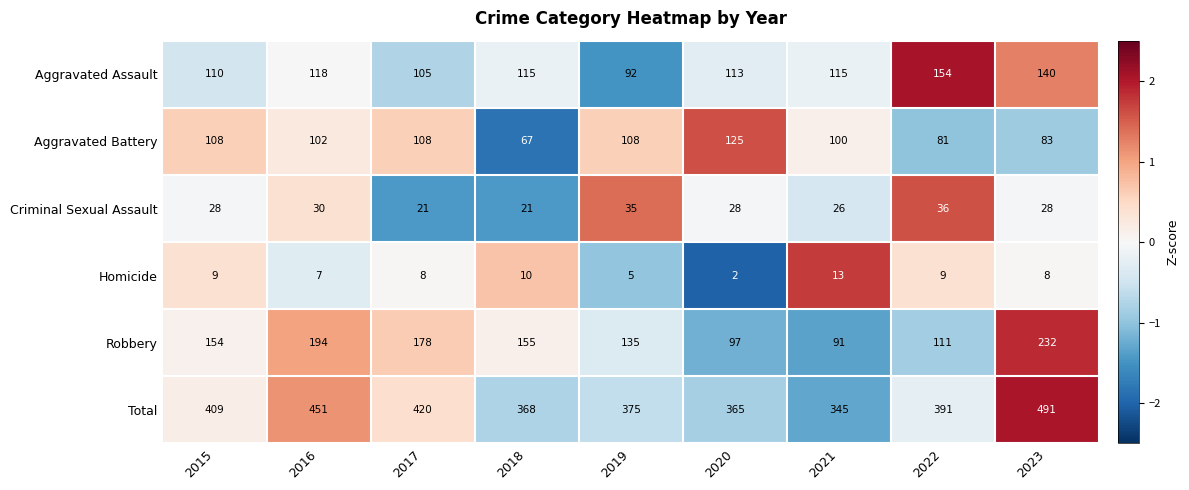

What is the greatest value displayed?

491